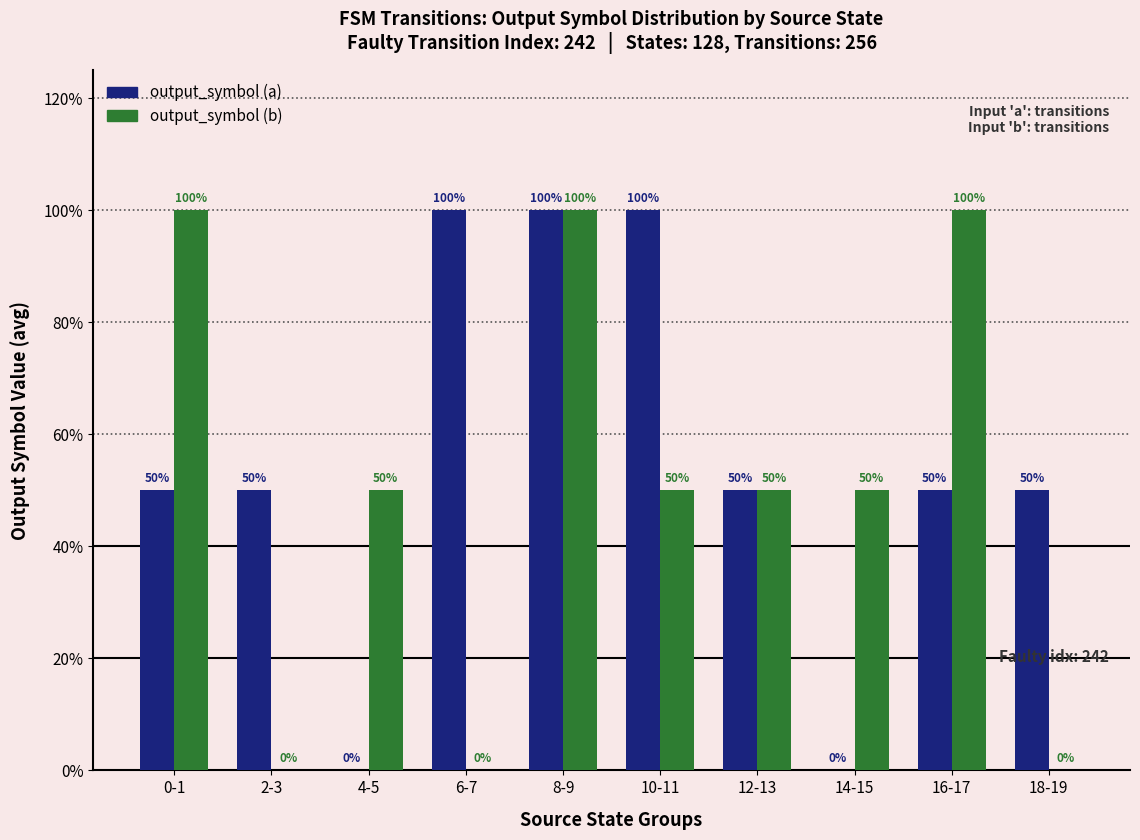

What is the sum of the output_symbol (b) values at 6-7 and 0-1?

1.0